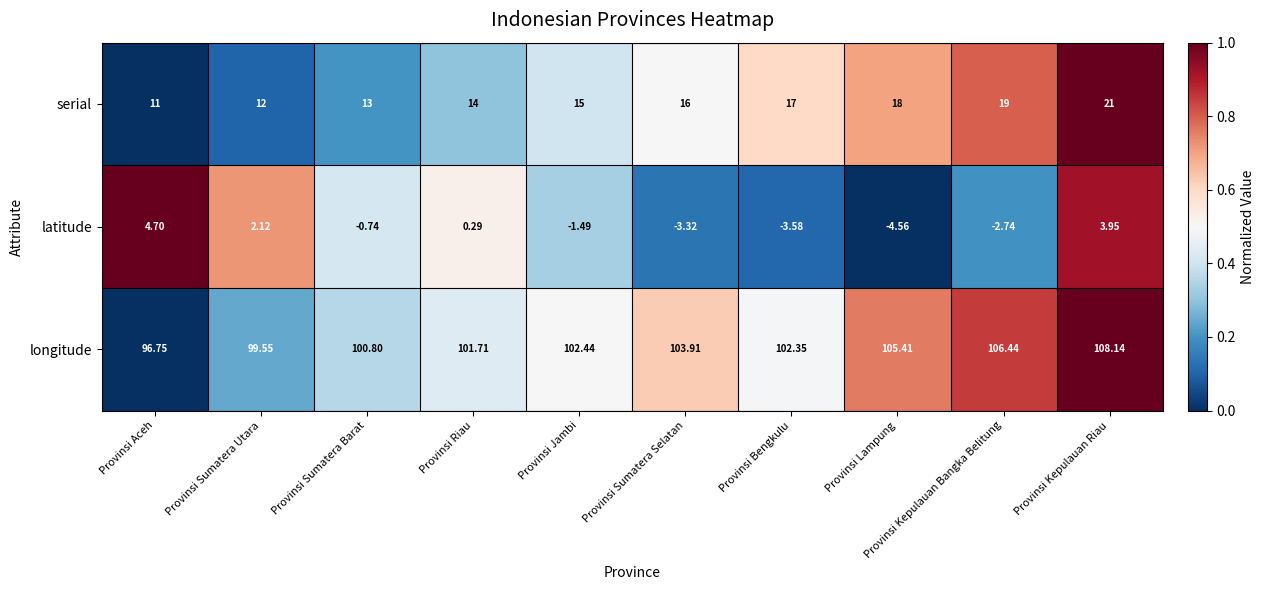

At which category is the sum across all series the highest?

Provinsi Kepulauan Riau